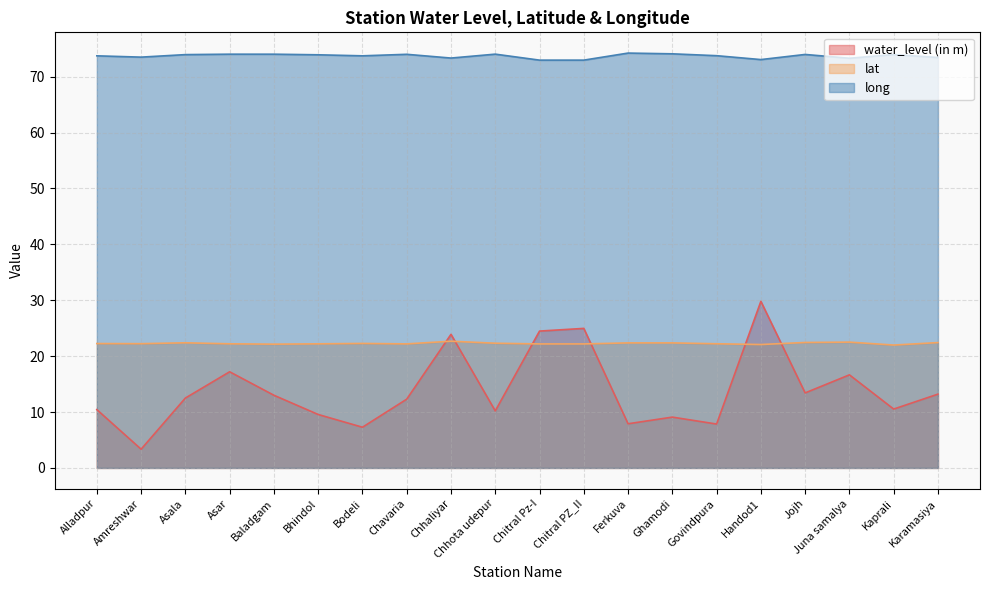

How many interior local peaks does the water_level (in m) series have?

6